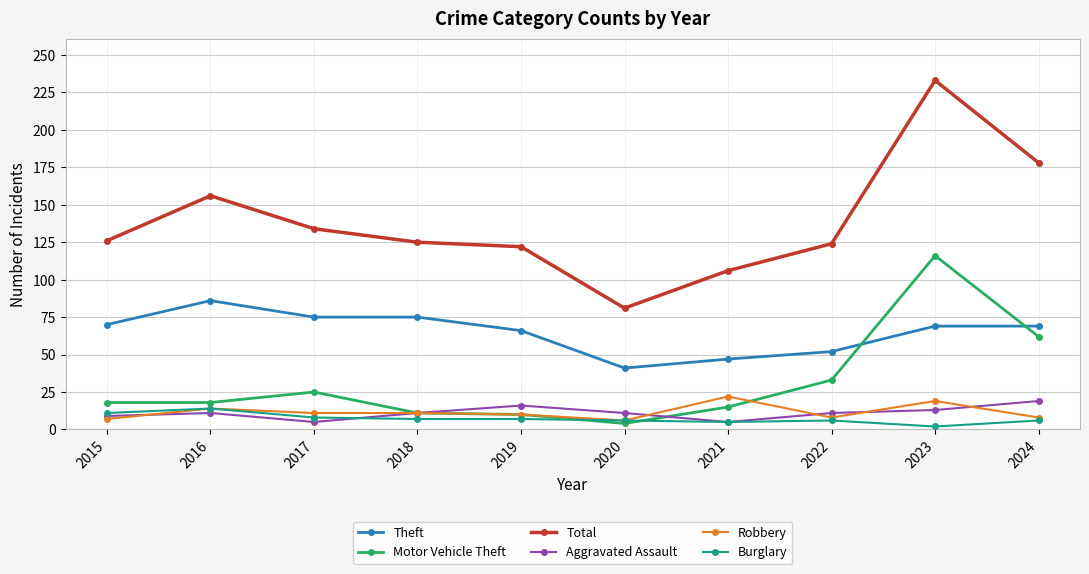

After their last crossing, which series has the higher values: Robbery or Motor Vehicle Theft?

Motor Vehicle Theft